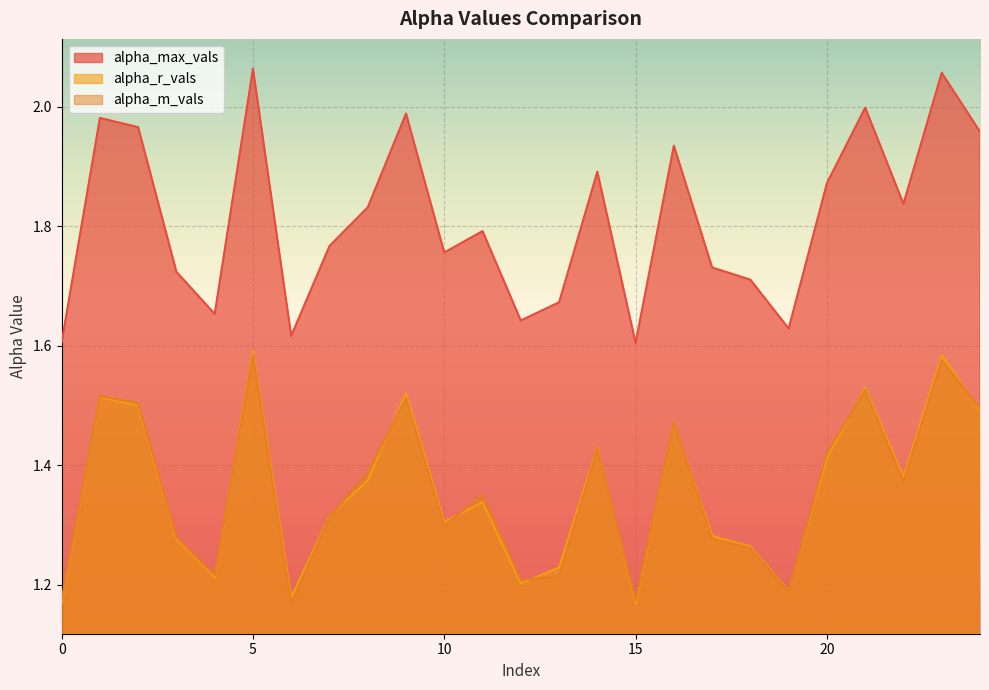

Rank the series at 21 from lowest to highest value.

alpha_m_vals, alpha_r_vals, alpha_max_vals